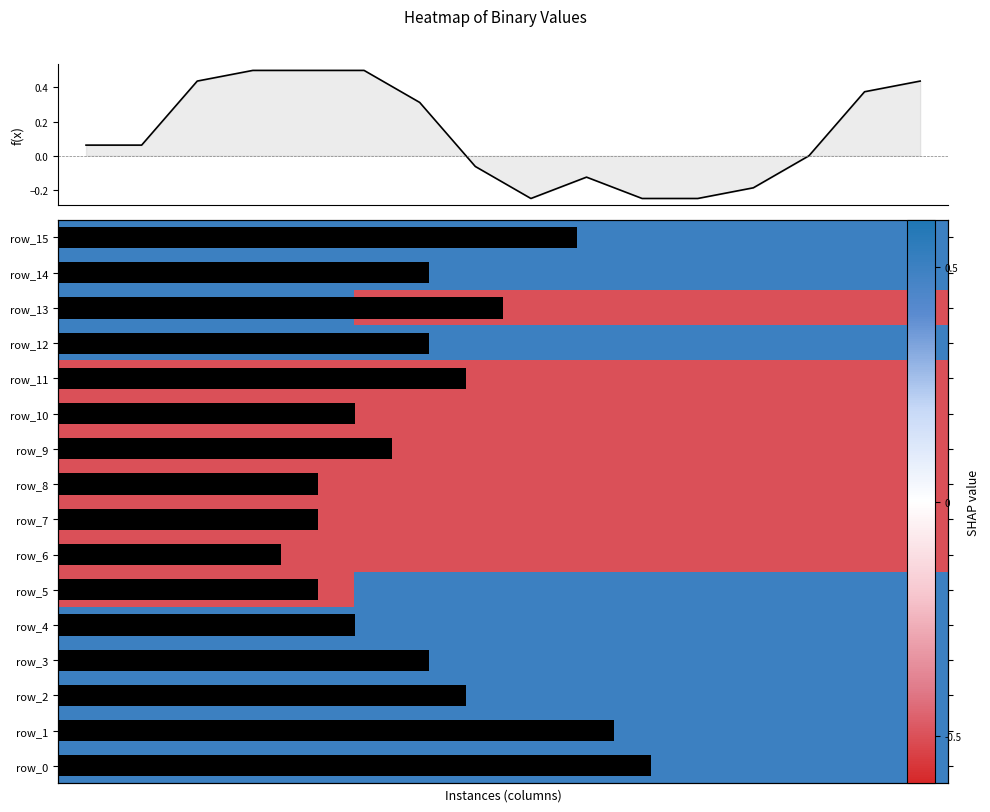

Rank the categories by row_9 value from lowest to highest.

0, 1, 6, 7, 8, 9, 10, 11, 12, 15, 2, 3, 4, 5, 13, 14